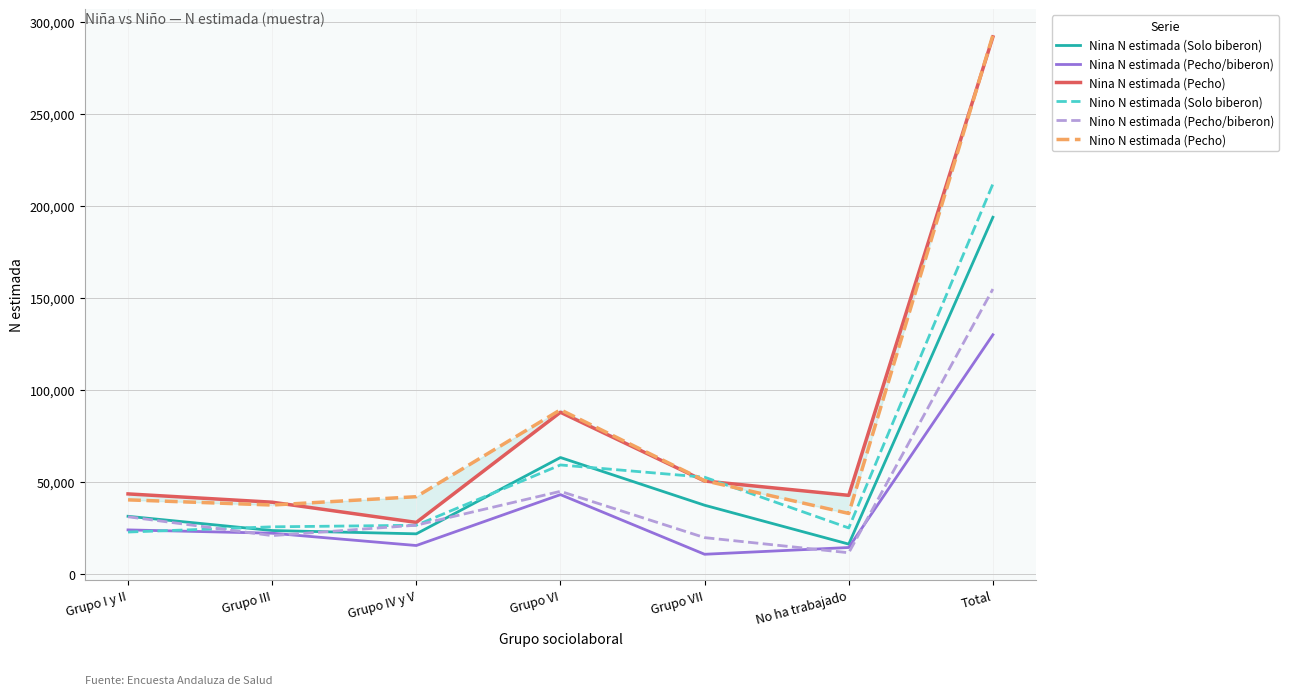

Which label corresponds to the smallest value in the chart?

Grupo VII